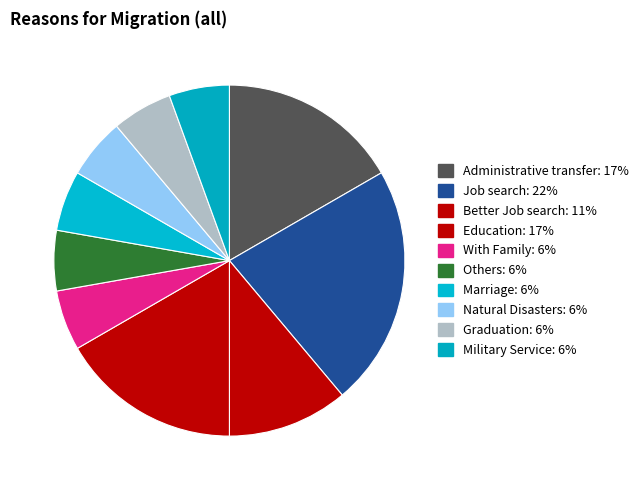

How many slices are in this pie chart?

10